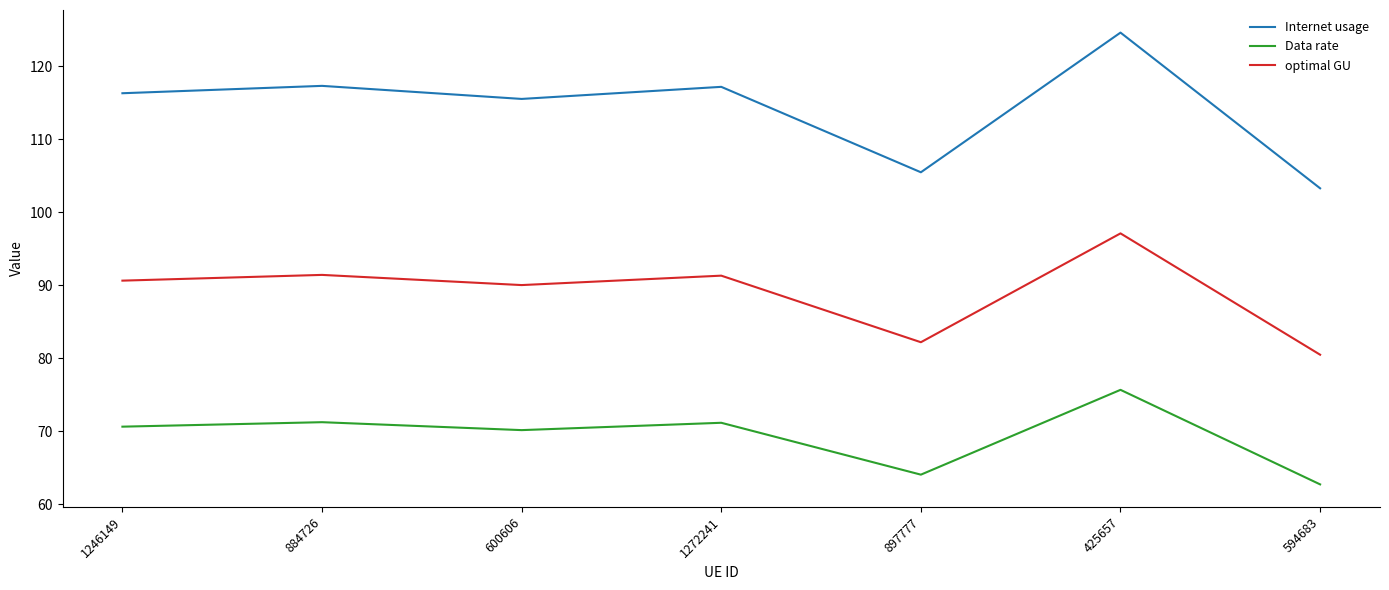

Which series has the widest spread of values?

Internet usage